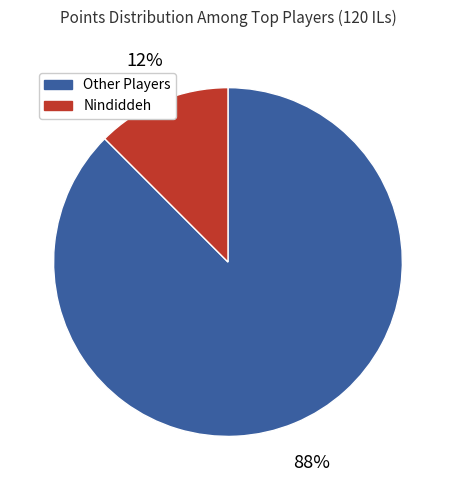

To the nearest percent, what is the average slice percentage?

50%